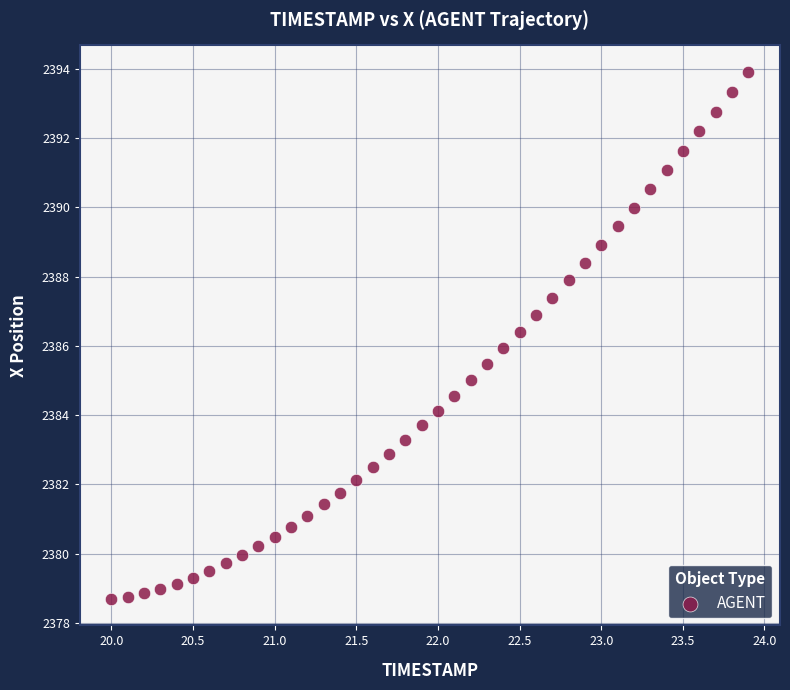

What is the range of X values (max minus min)?

3.9